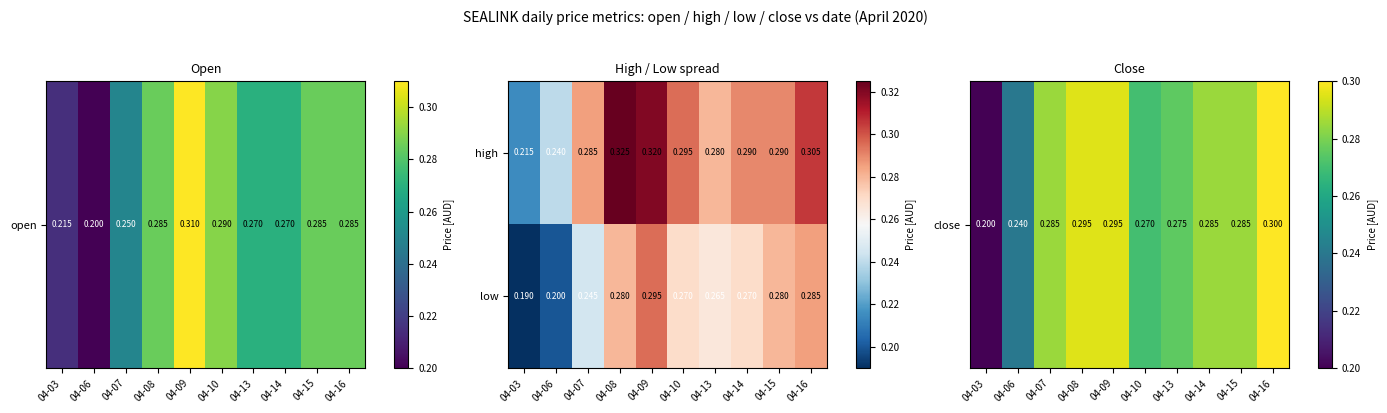

Is the value of low at 04-06 greater than the value of high at 04-14?

No